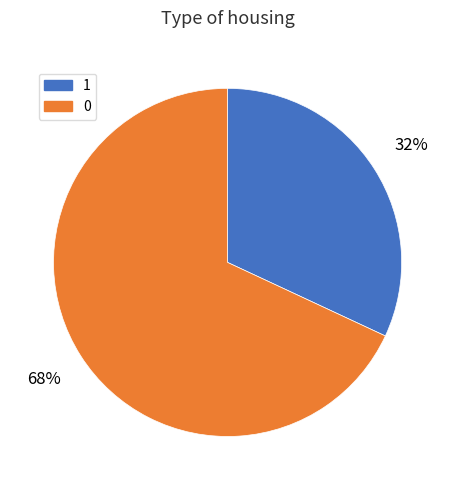

Rank the categories by value from lowest to highest.

1, 0